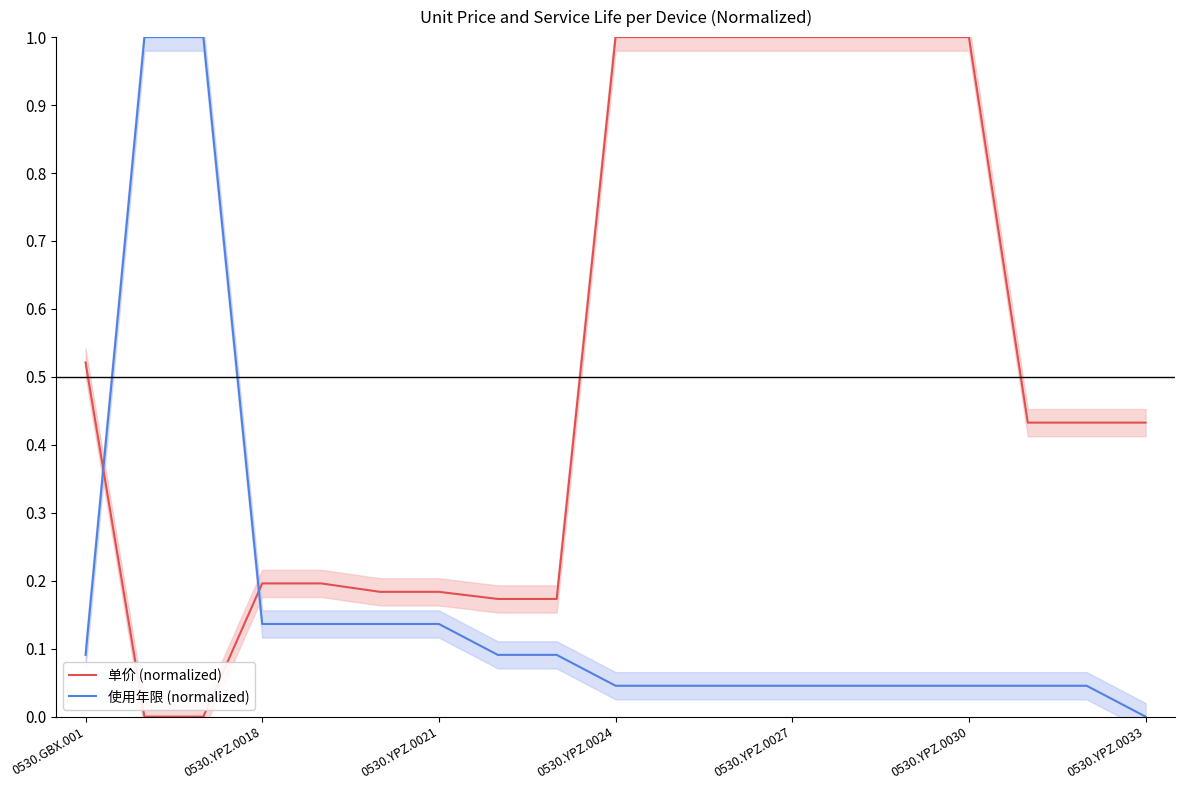

List the series in order of their peak value, lowest first.

单价 (normalized), 使用年限 (normalized)